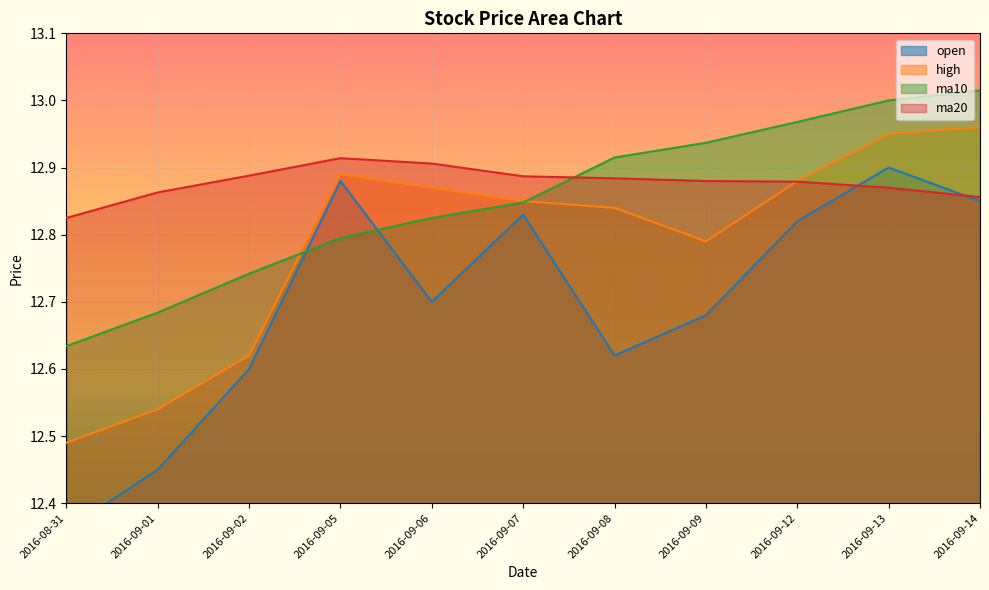

Which series has the widest spread of values?

open